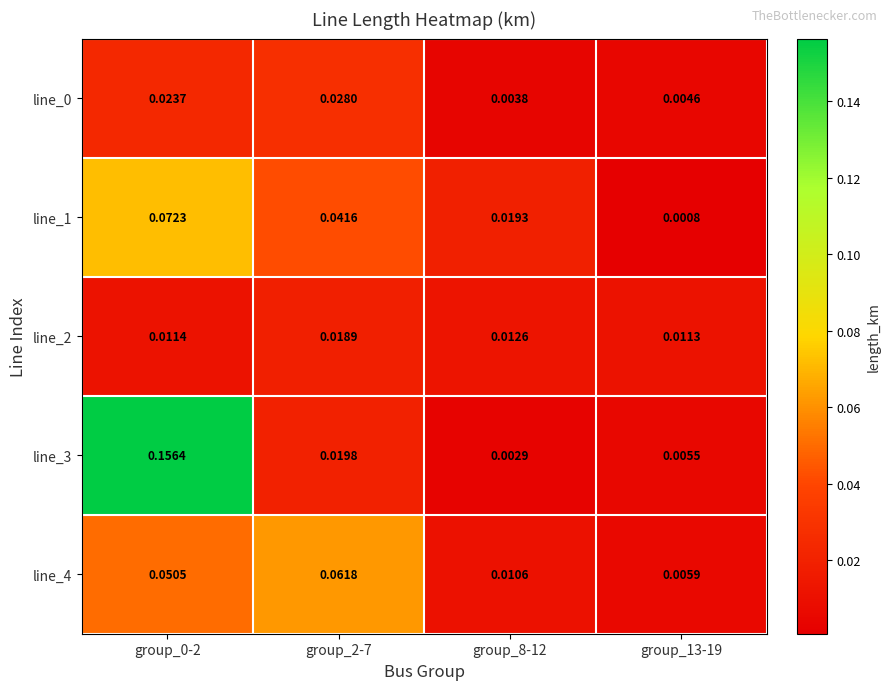

Which series has the largest total across all categories?

line_3